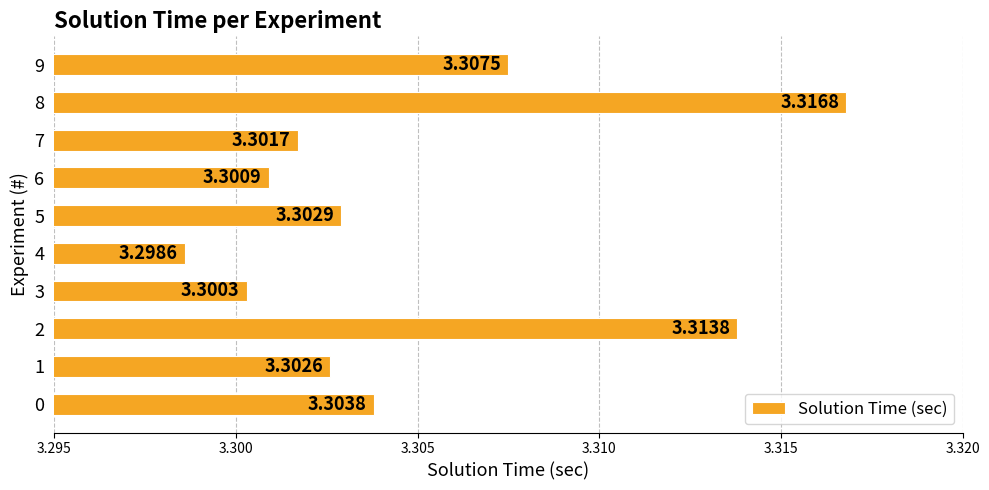

Approximately how many times larger is the value at 8 compared to 3?

1.0